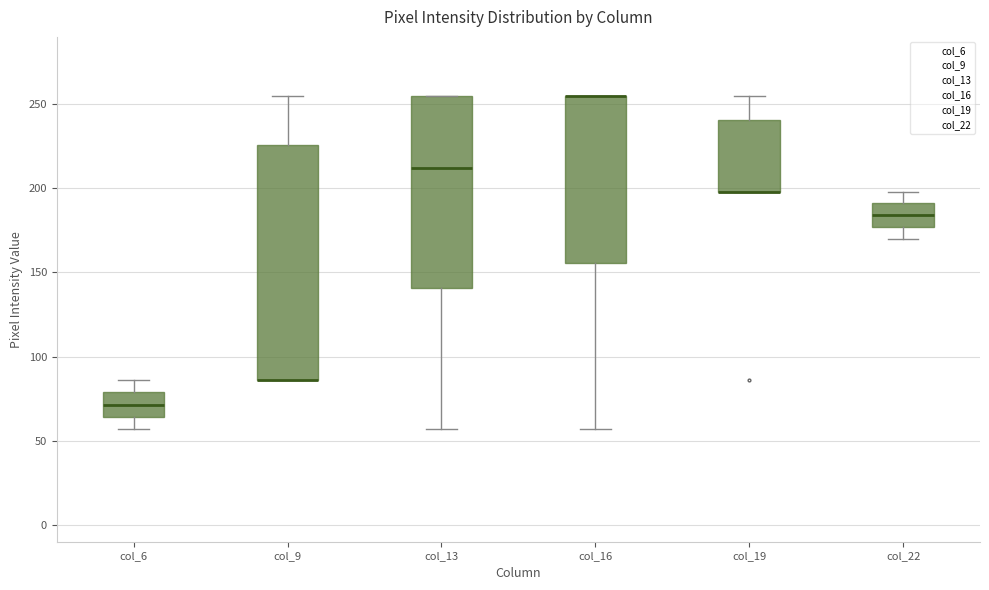

Reading left to right, transcribe this box plot: for each box, give where its median line is, the range the box spans, and where its two whiskers end, as read against the y-axis. The values are not printed on the chart, so give them approximately, as read against the axis.

col_6: median 70, box 65 to 80, whiskers 55 to 85
col_9: median 85 (drawn on the box's lower edge), box 85 to 225, whiskers 85 to 255
col_13: median 210, box 140 to 255, whiskers 55 to 255
col_16: median 255 (drawn on the box's upper edge), box 155 to 255, whiskers 55 to 255
col_19: median 200 (drawn on the box's lower edge), box 200 to 240, whiskers 200 to 255
col_22: median 185, box 175 to 190, whiskers 170 to 200